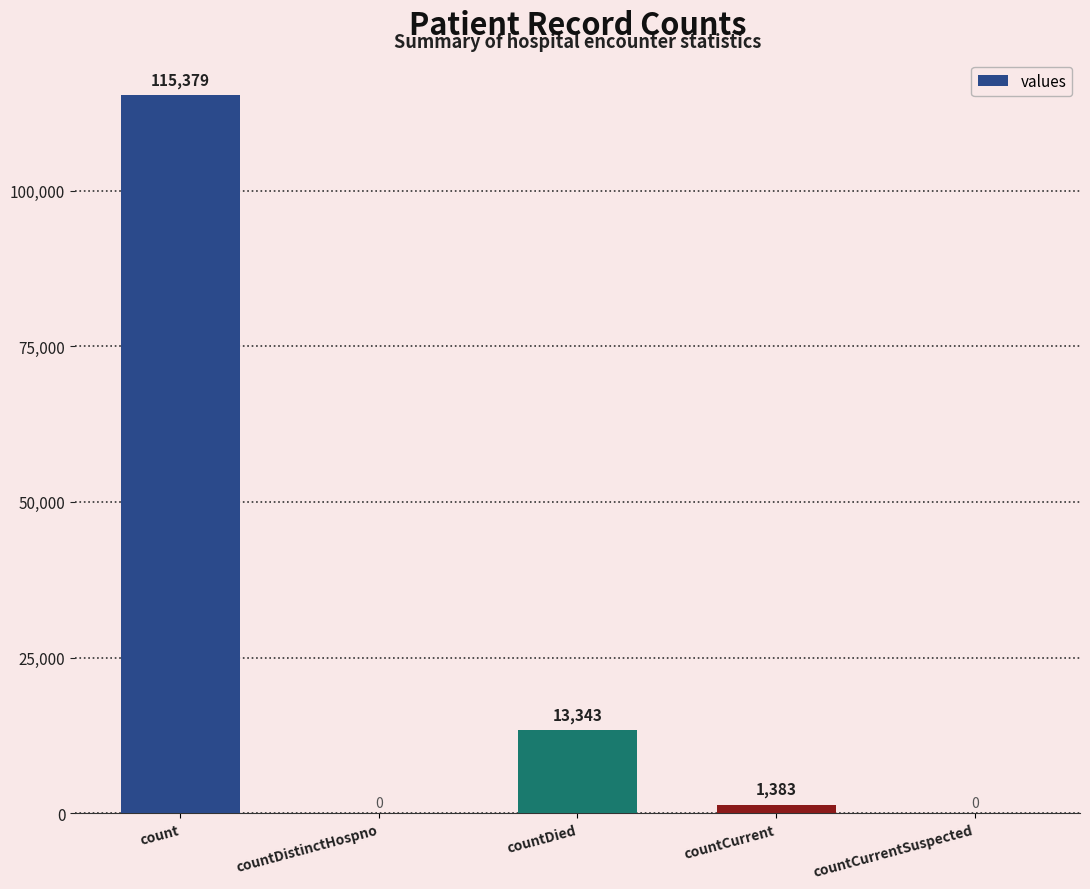

What is the difference between the values at count and countDistinctHospno?

115379